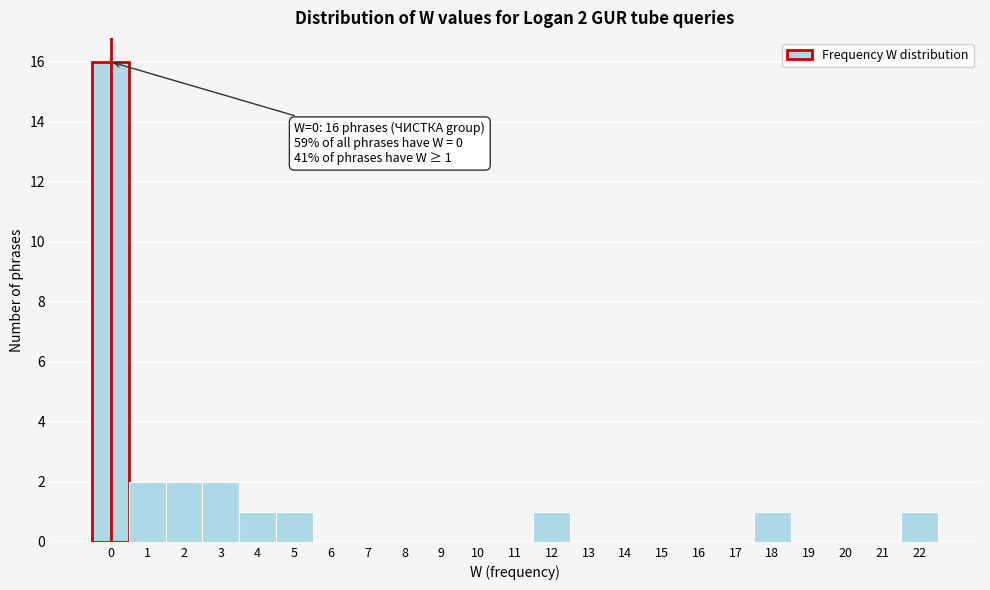

Over which range of the x-axis is the bar tallest?

-0.5 to 0.5